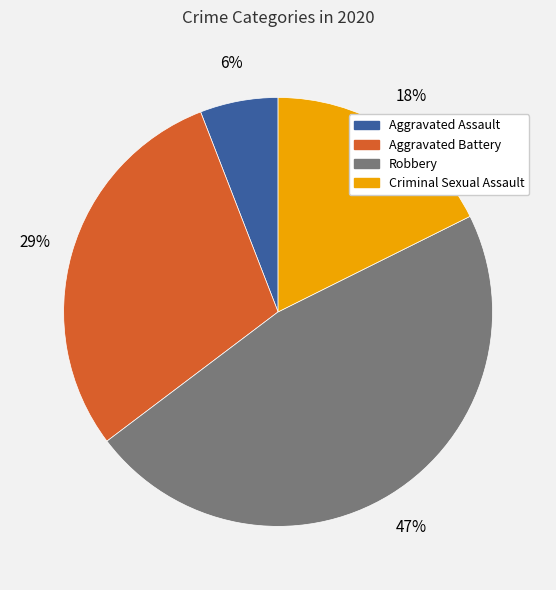

Combined, do Aggravated Assault and Criminal Sexual Assault account for over 50%?

No